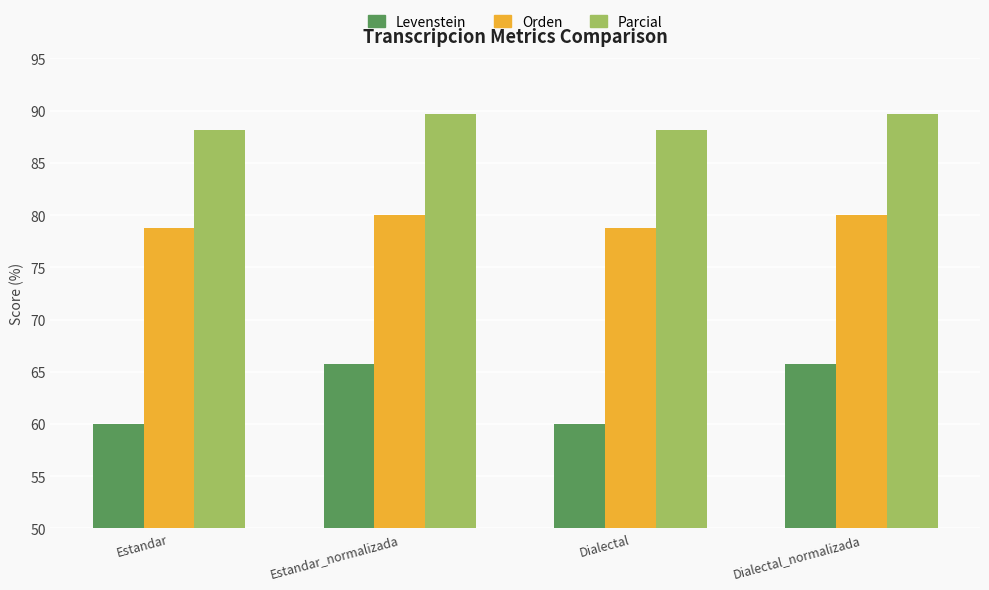

What is the difference between the maximum and minimum values in the Orden series?

1.2